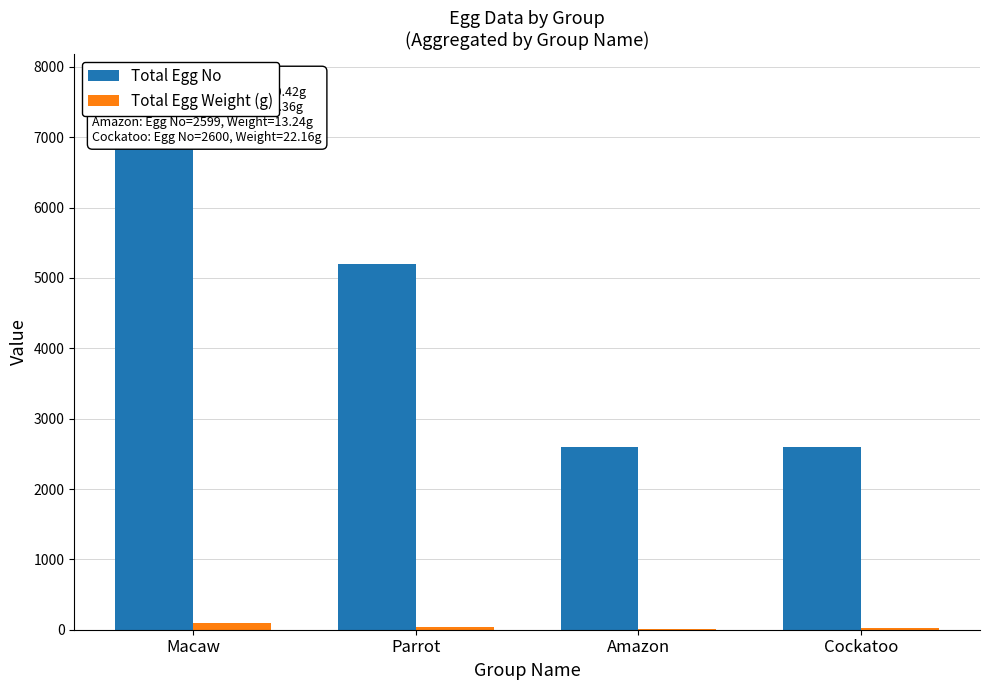

How many data points in Total Egg Weight (g) are less than 38?

2